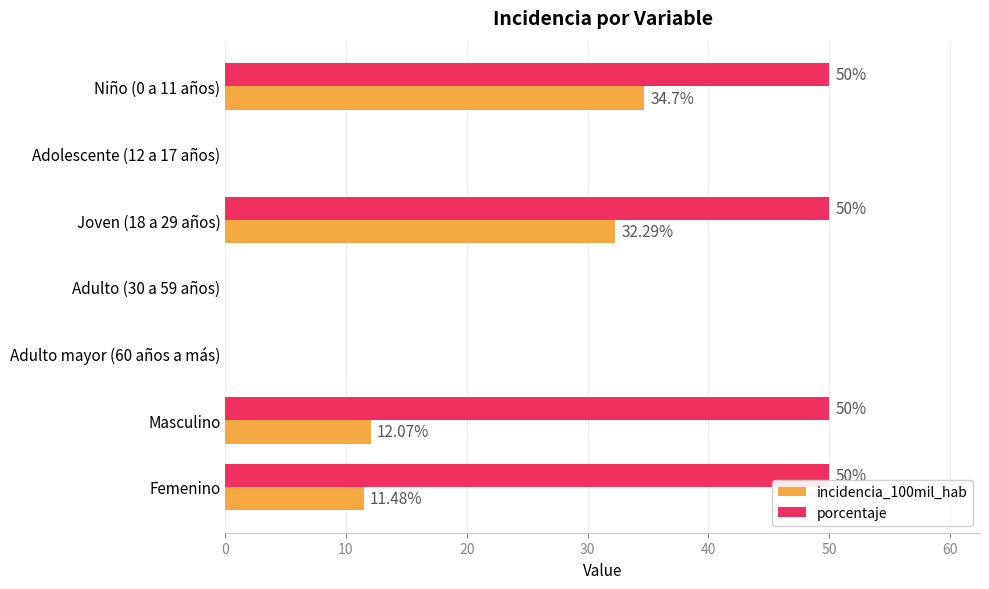

At which category is the sum across all series the highest?

Niño (0 a 11 años)